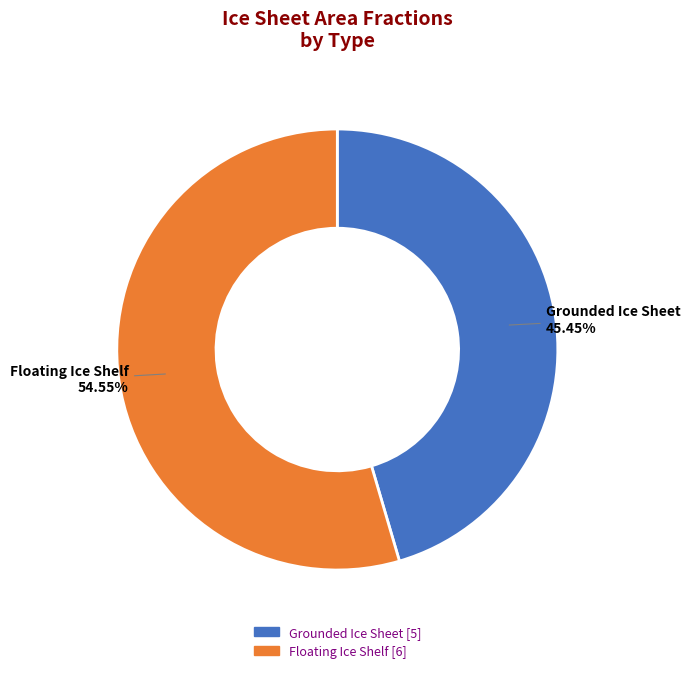

Does Floating Ice Shelf account for over 50% of the chart?

Yes